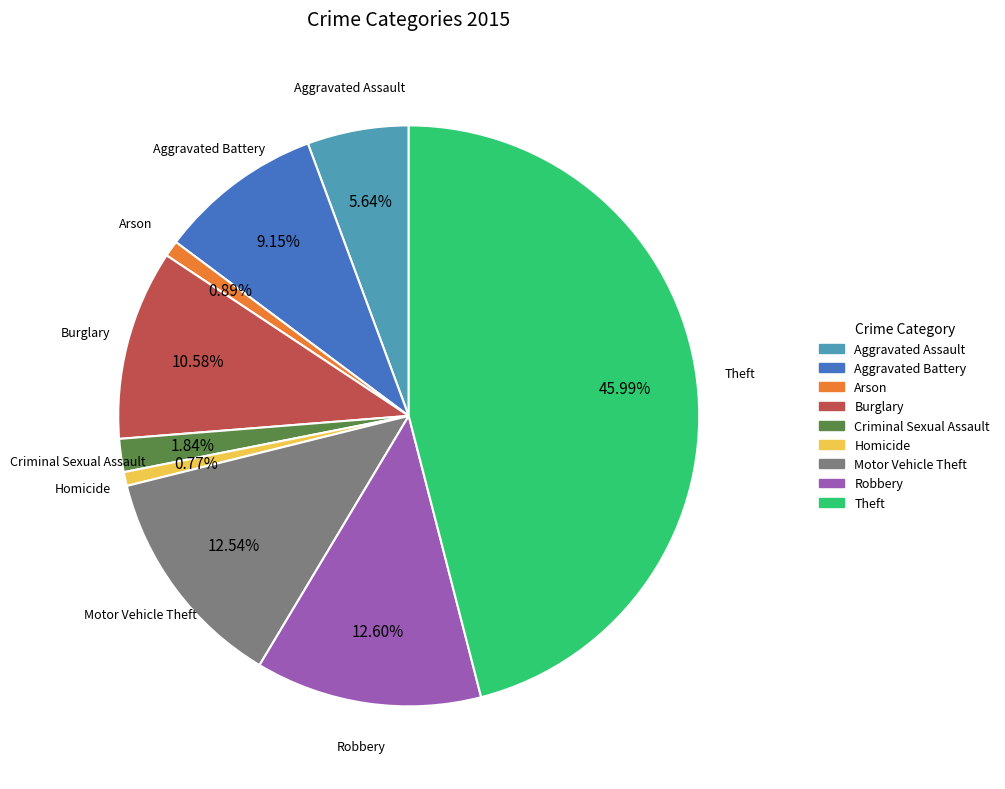

Which category has the biggest portion of the pie?

Theft